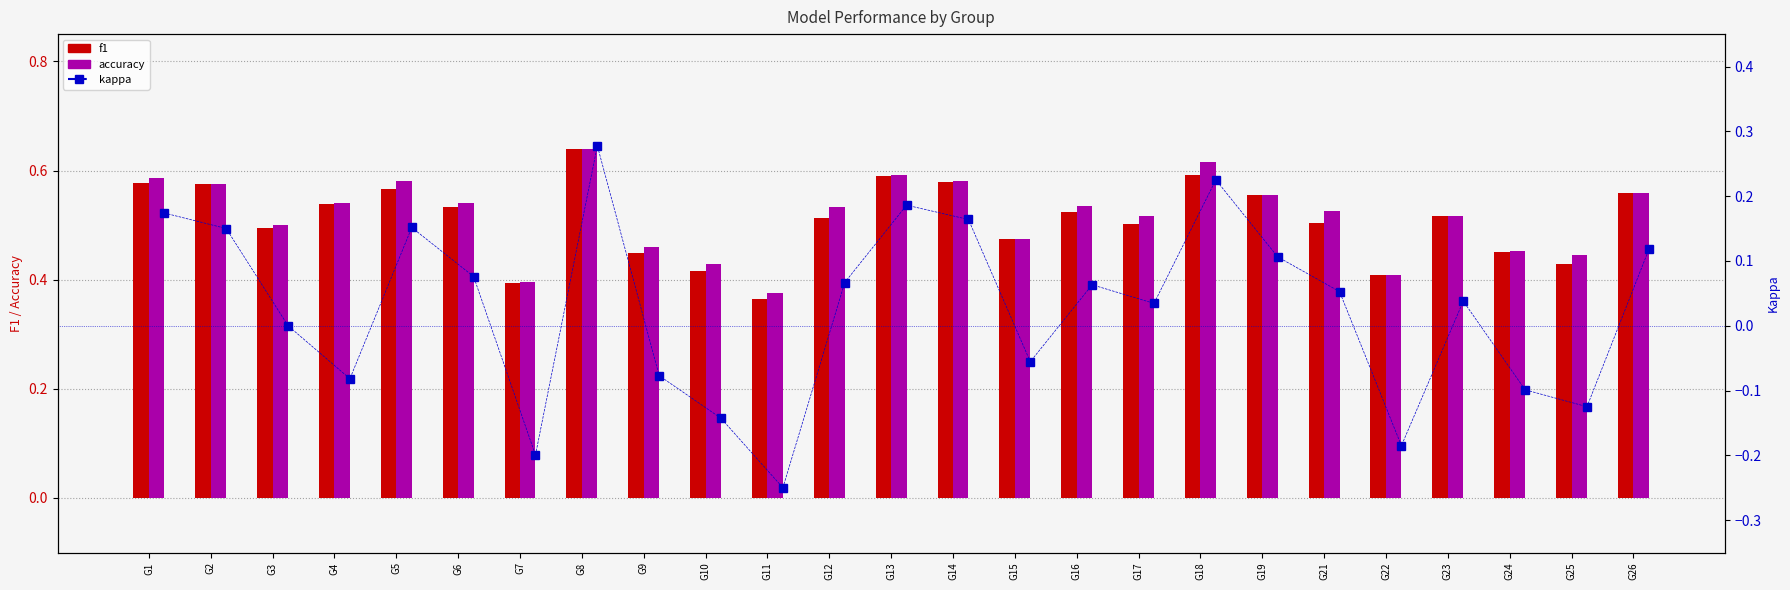

Which label corresponds to the largest value in the chart?

G8